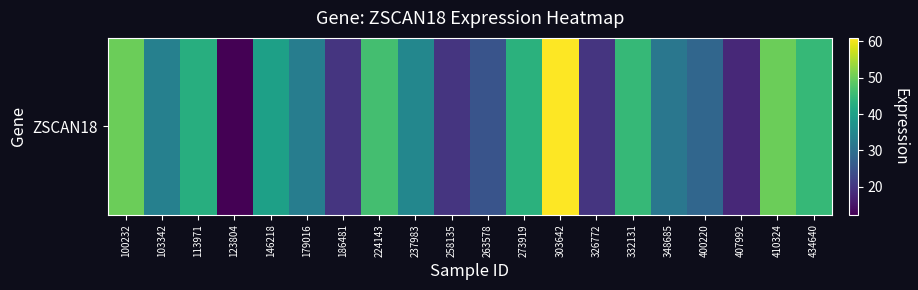

Approximately how many times larger is the value at 258135 compared to 410324?

0.4